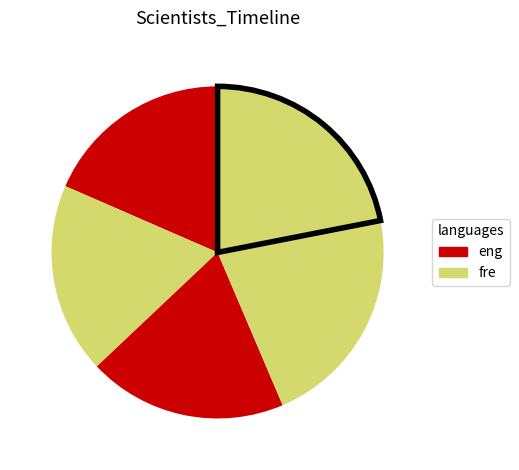

How many slices are in this pie chart?

5